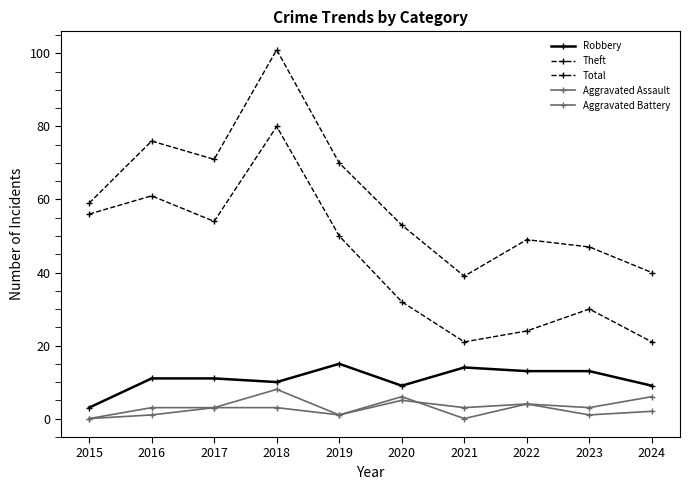

What is the value of the Robbery point at the 9th from the left?

13